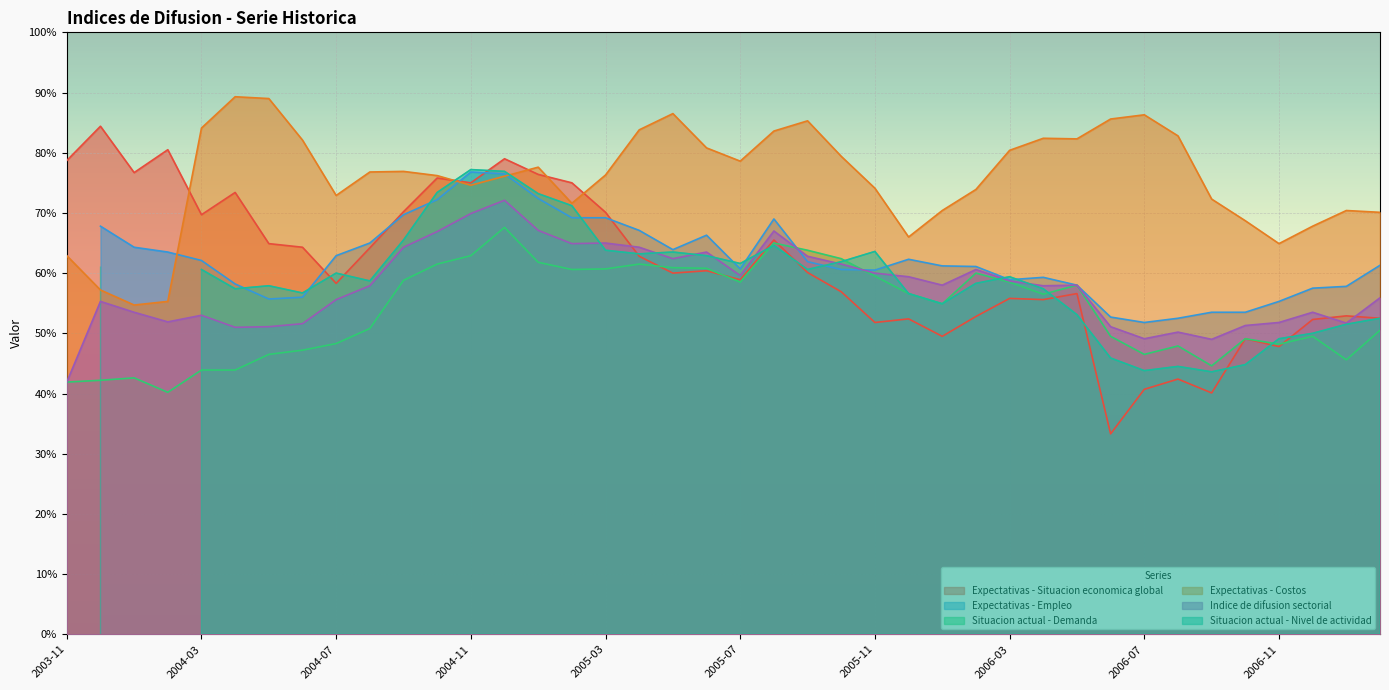

What is the maximum value for Indice de difusion sectorial?

72.1